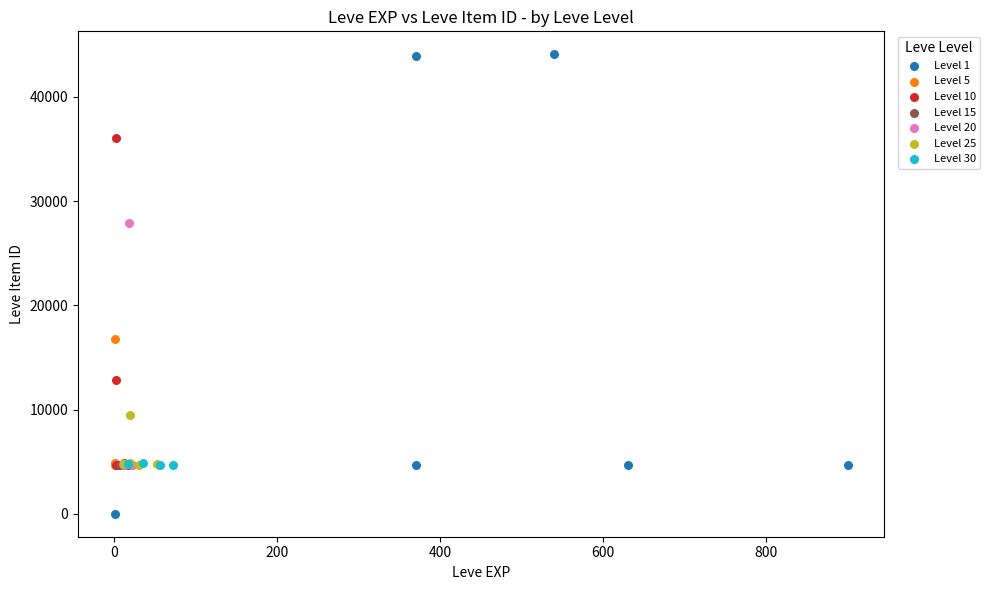

Which series contains the lowest Y value?

Level 1